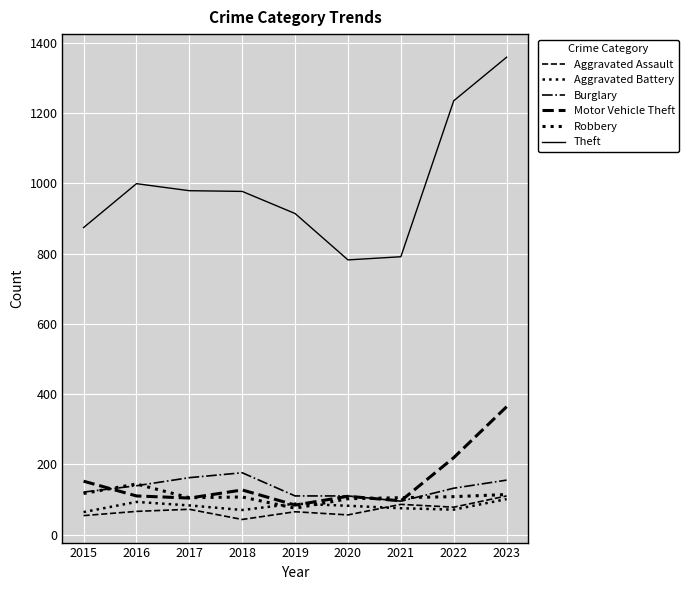

Is this an area chart (filled region under the line)?

No